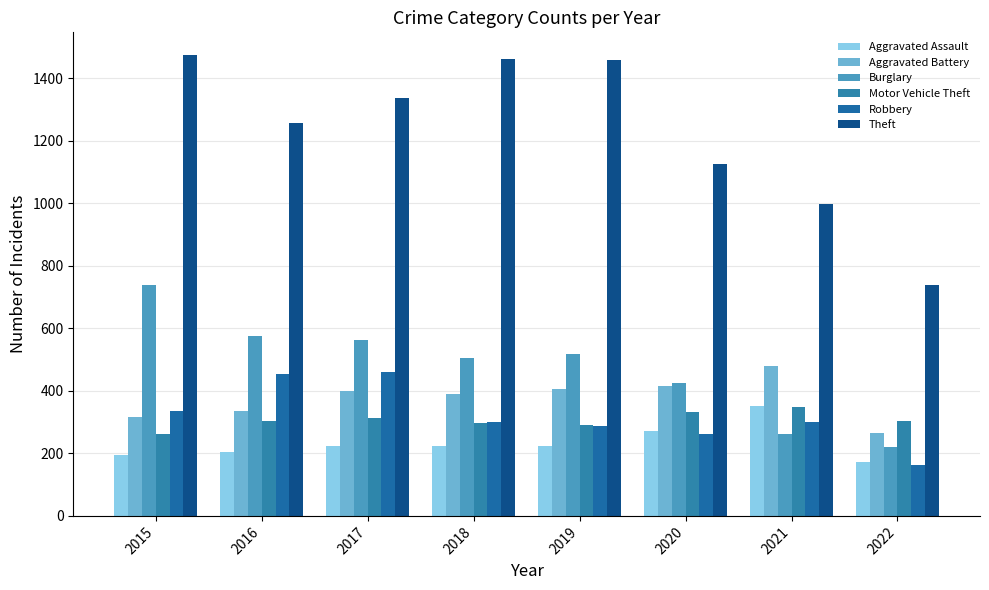

Which series has the widest spread of values?

Theft